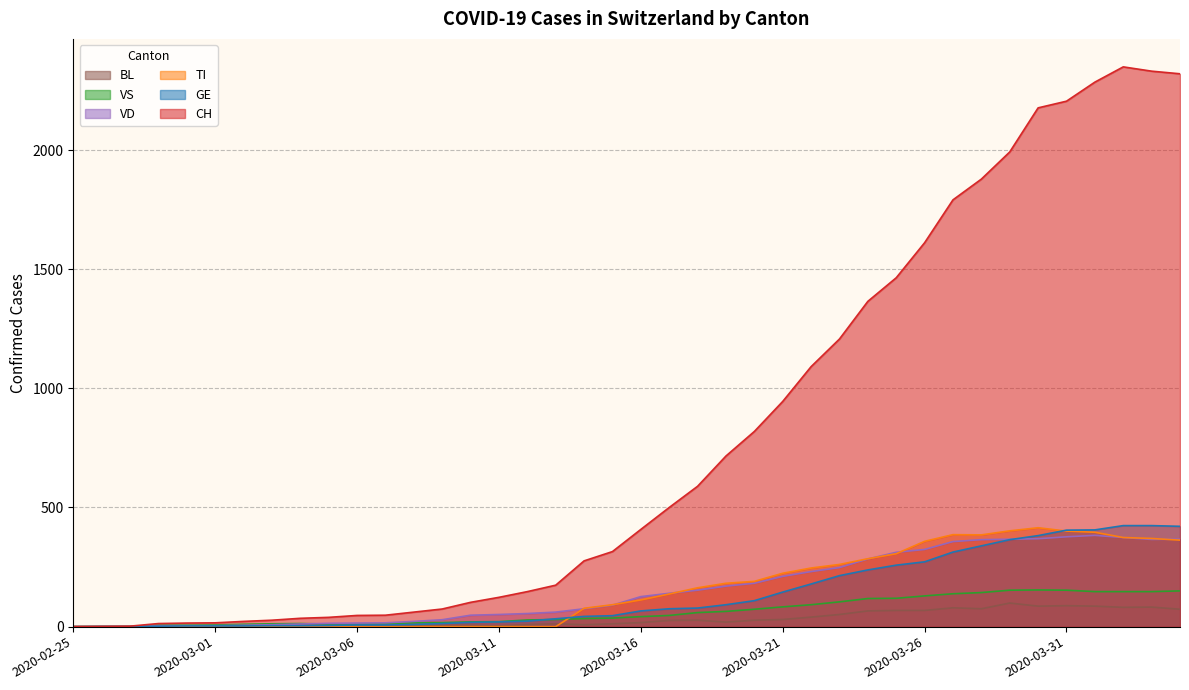

What is the label of the 20th point from the left?

2020-03-15